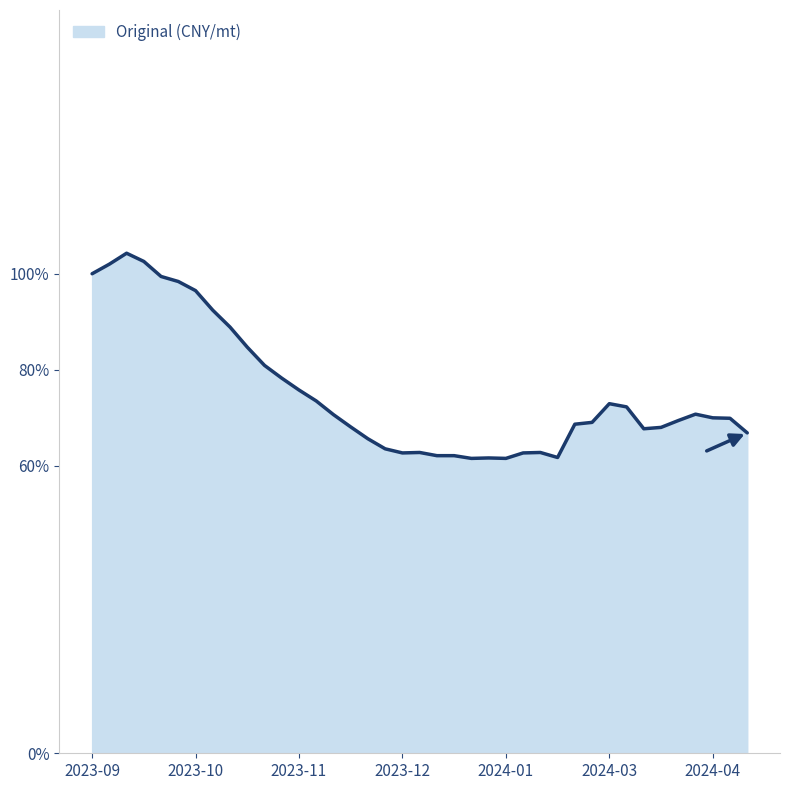

What is the greatest value displayed?

104.3